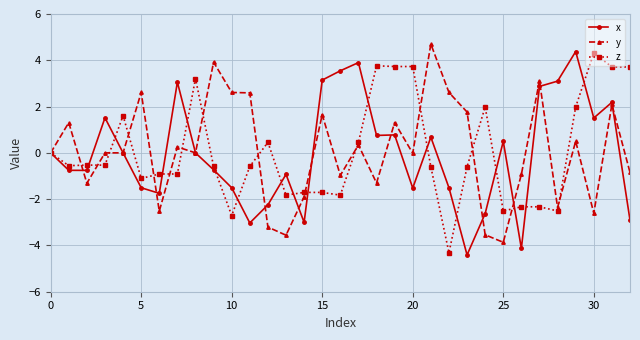

Count the number of categories in the chart.

33